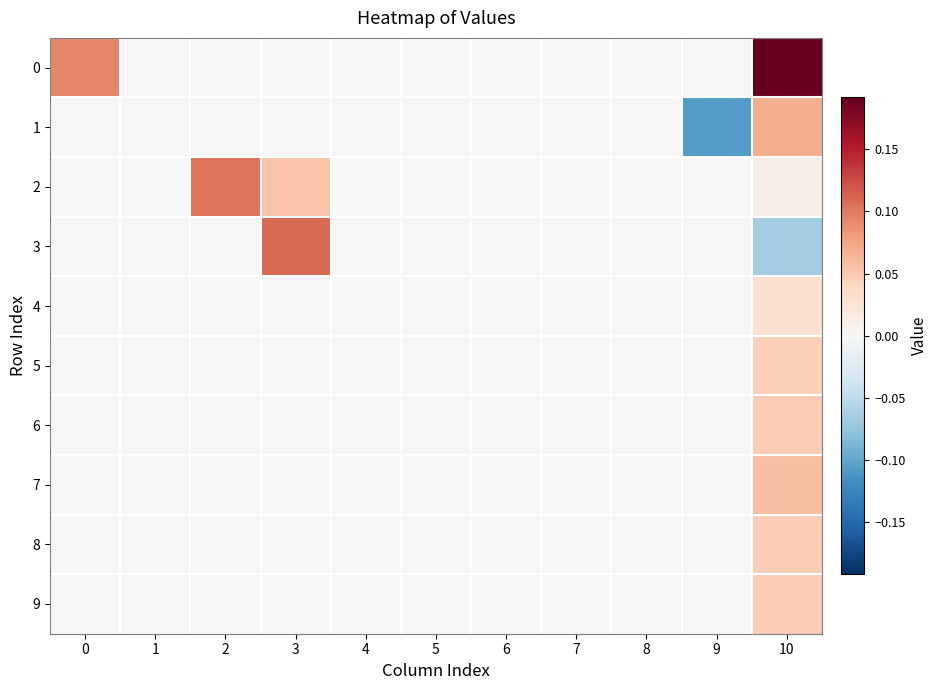

At which category is the sum across all series the highest?

10